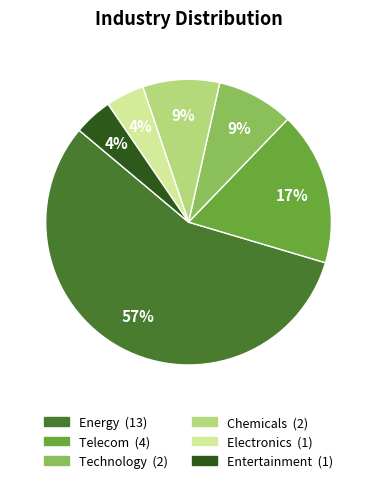

What is the largest slice in the pie chart?

Energy